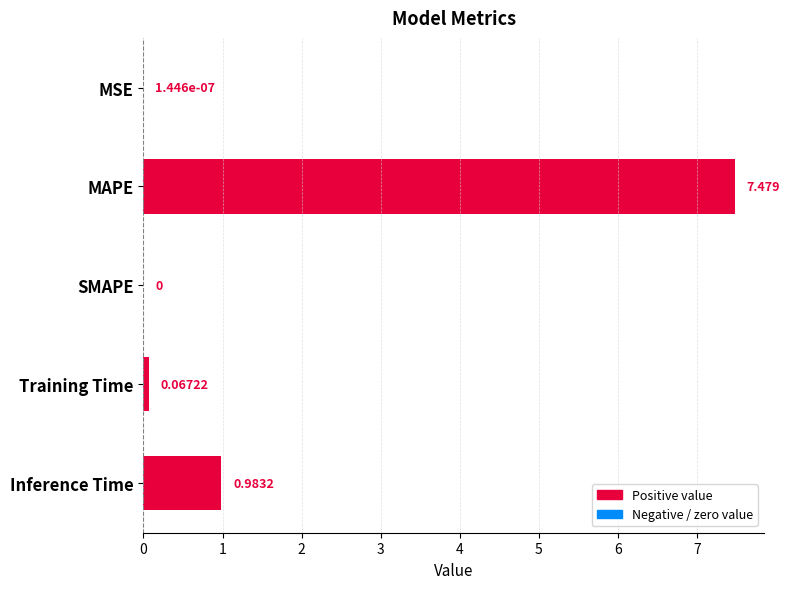

Which has a higher value, MAPE or MSE?

MAPE